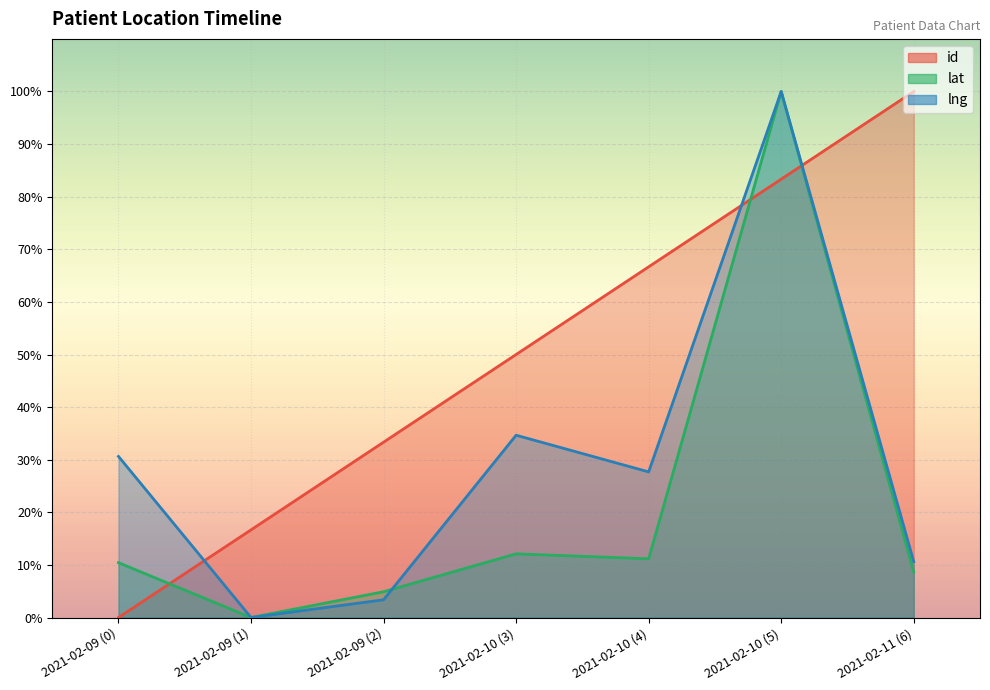

True or false: lat and lng intersect in this chart.

True